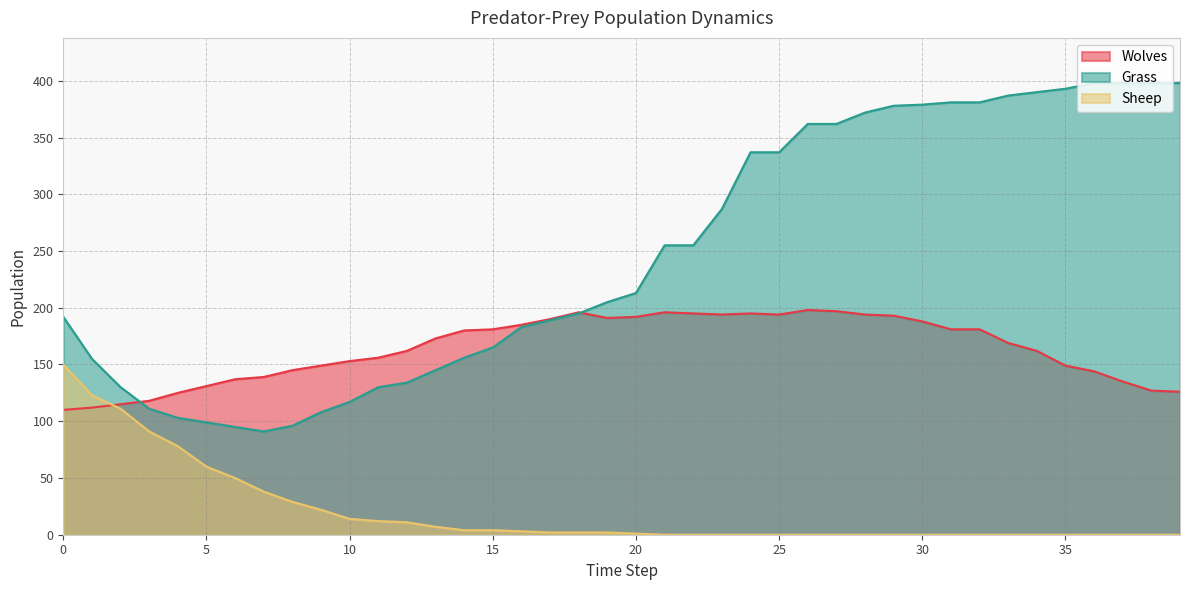

What is the total value across all series at 35?

542